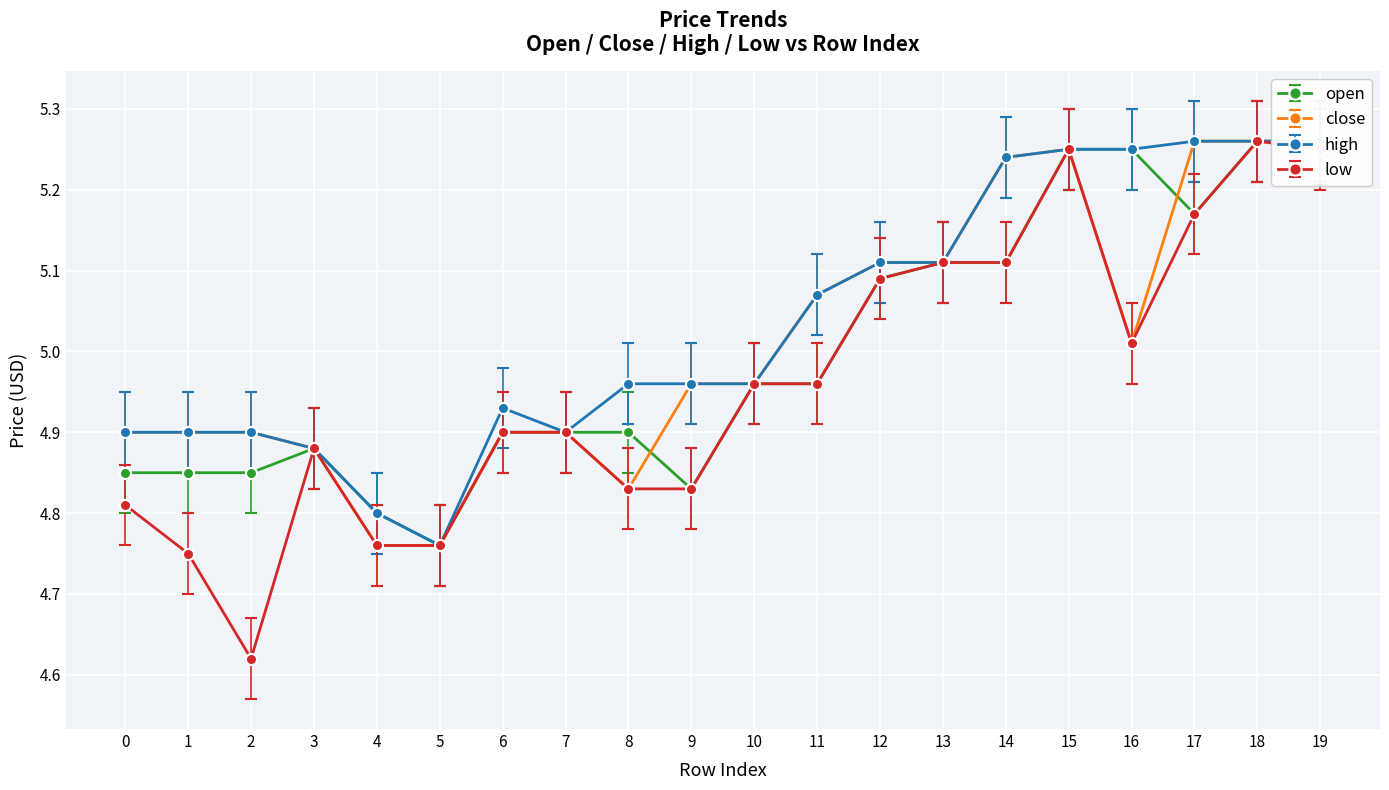

What is the total value across all series at 3?

19.5